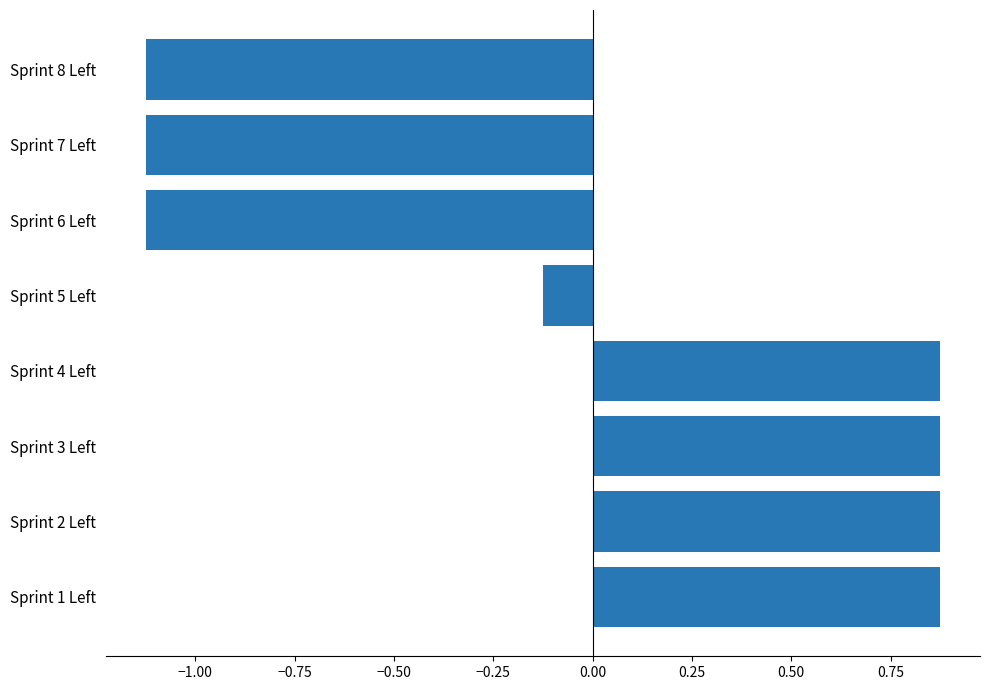

What is the change in value from Sprint 2 Left to Sprint 5 Left?

-1.0